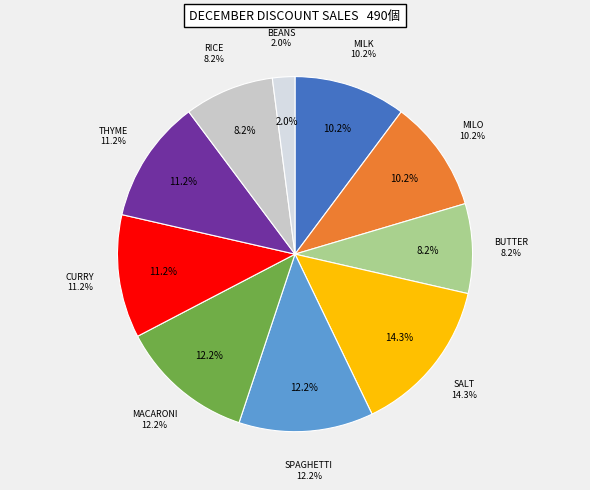

Count the number of slices in the pie.

10